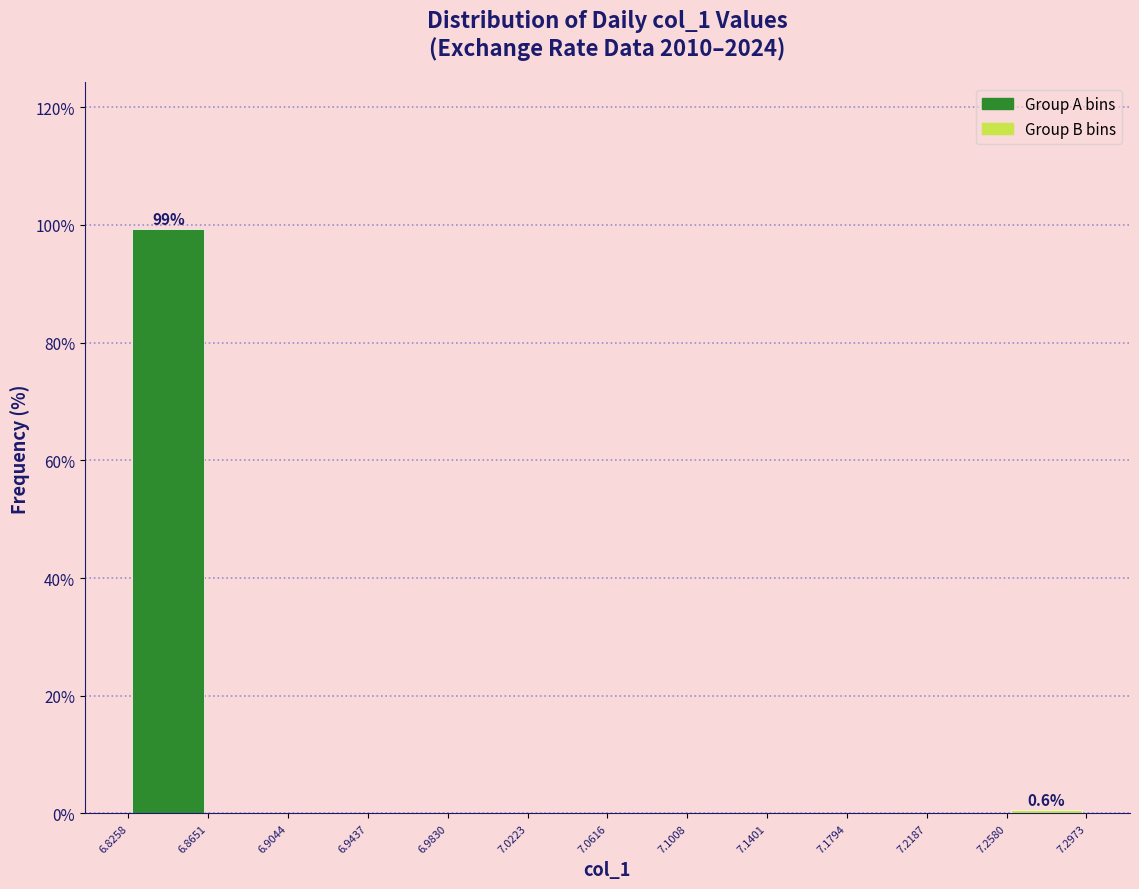

Over which range of the x-axis is the bar tallest?

6.8258 to 6.8651